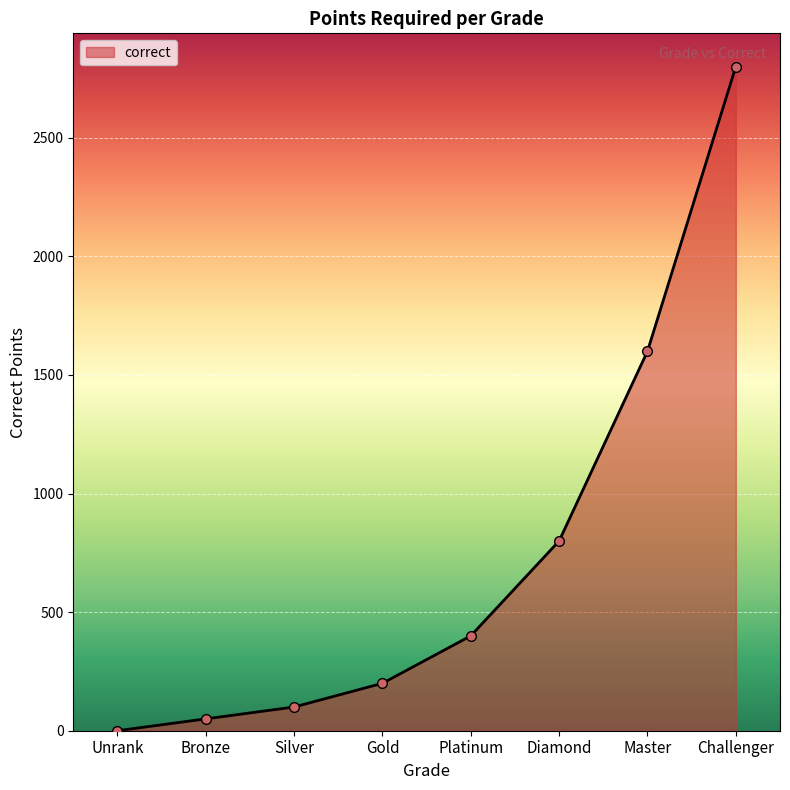

What is the average value?

744